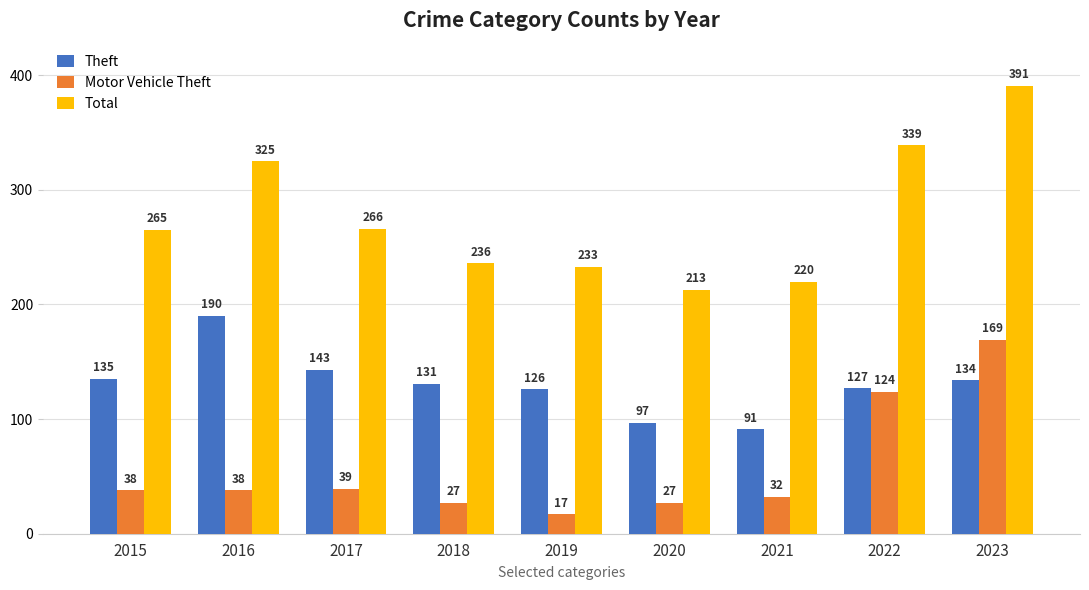

At which label does Motor Vehicle Theft reach its minimum?

2019